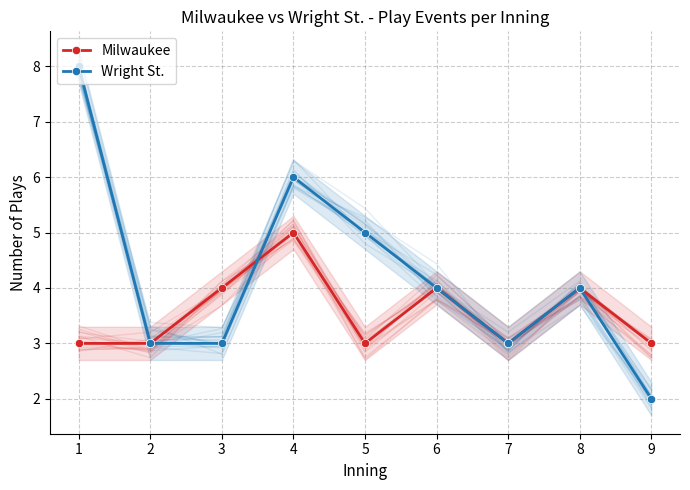

List the series in order of their overall mean, highest first.

Wright St., Milwaukee